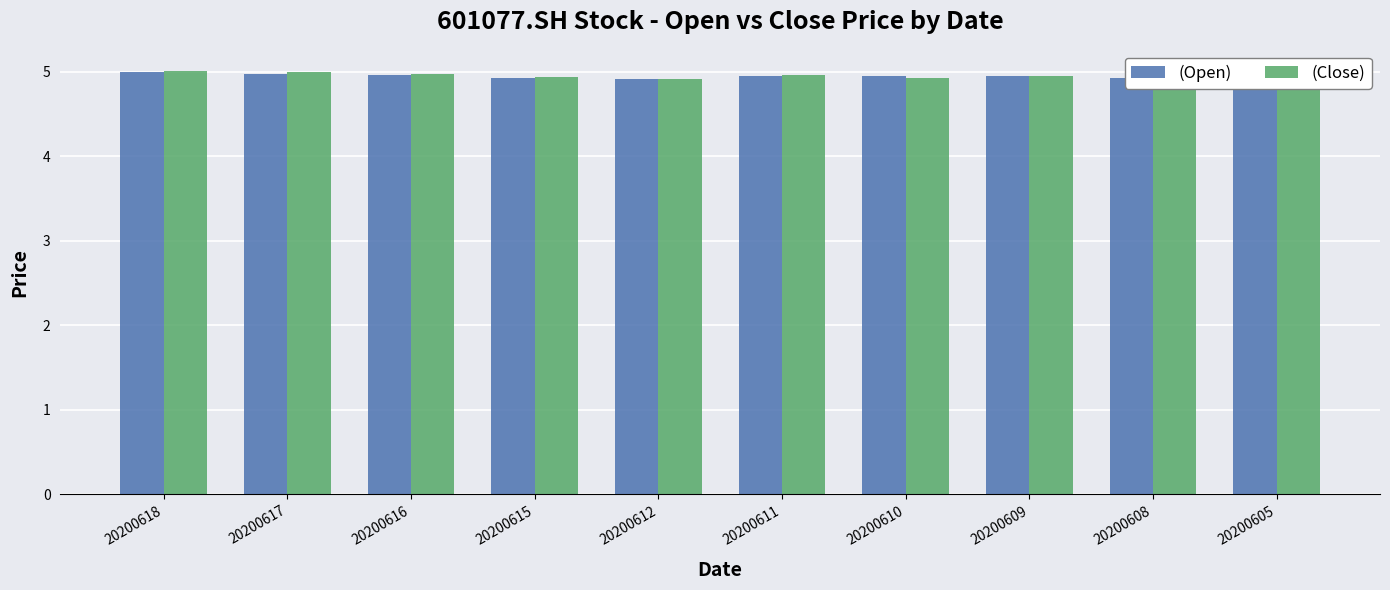

Count the (Open) values in the range 4 to 5.

10